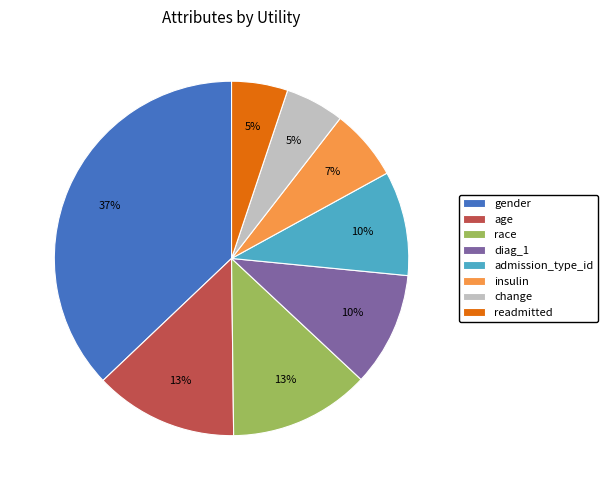

How many slices are in this pie chart?

8